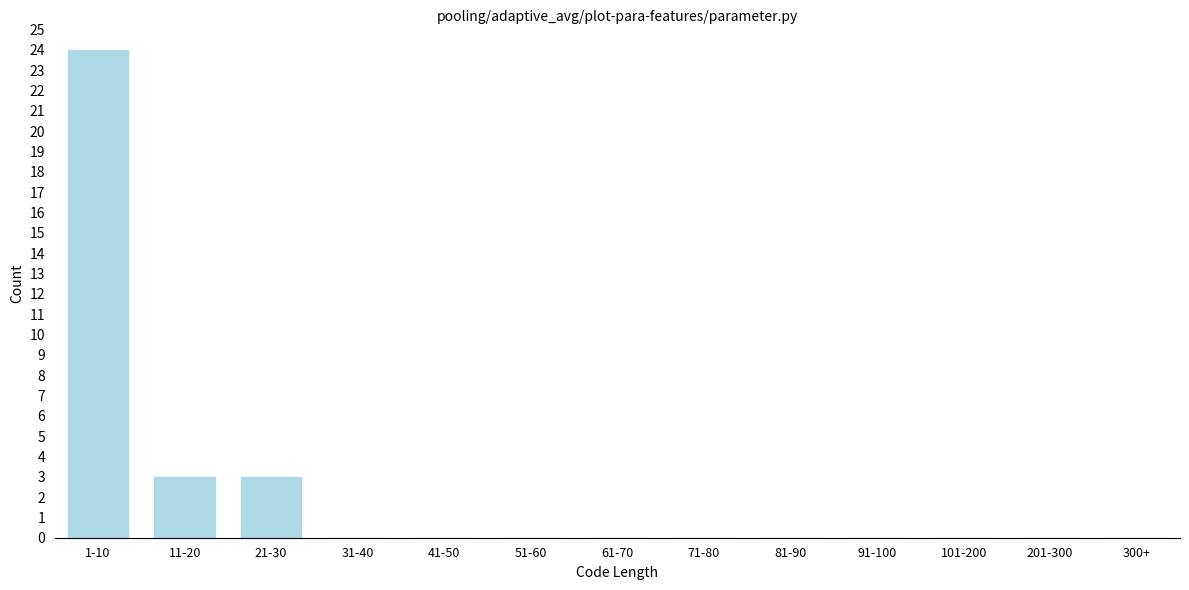

Reading right to left, list all the values displayed in this chart.

300+=0	201-300=0	101-200=0	91-100=0	81-90=0	71-80=0	61-70=0	51-60=0	41-50=0	31-40=0	21-30=3	11-20=3	1-10=24